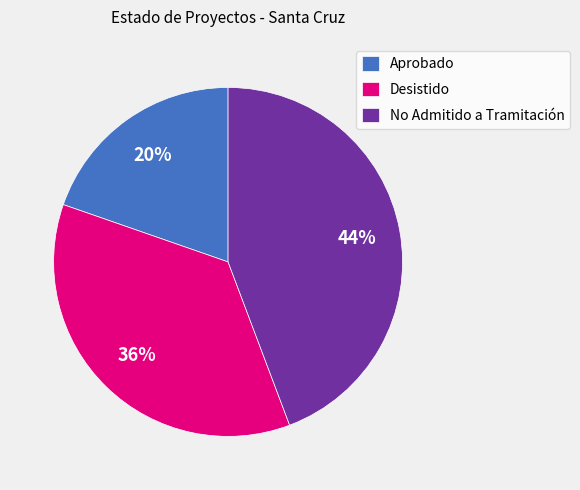

The Aprobado slice represents 27% of the pie. True or false?

False